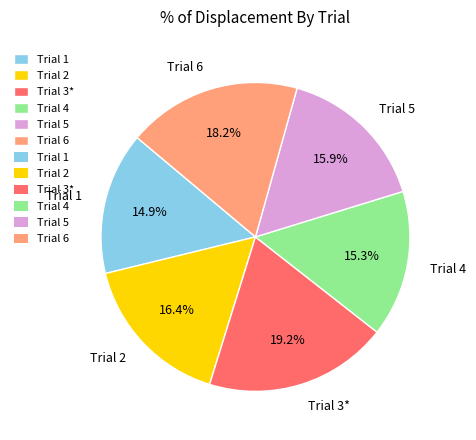

Does any single category account for the majority?

No